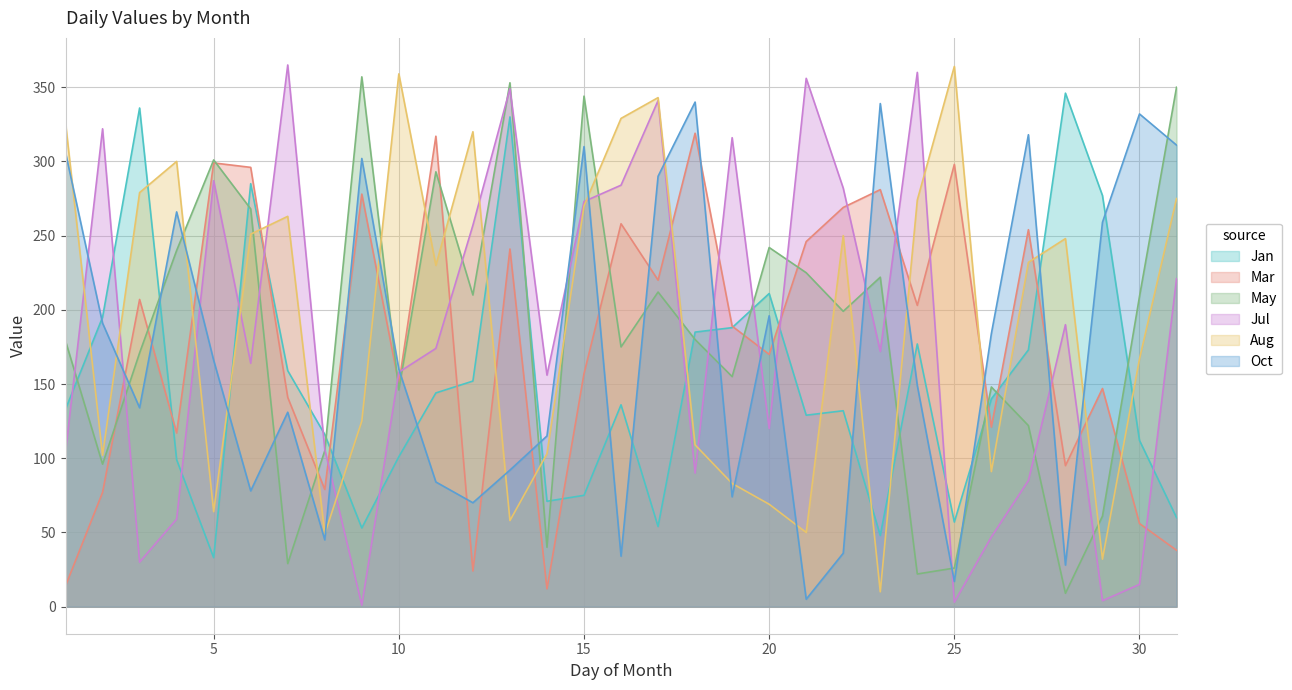

Rank the series at 11 from lowest to highest value.

Oct, Jan, Jul, Aug, May, Mar